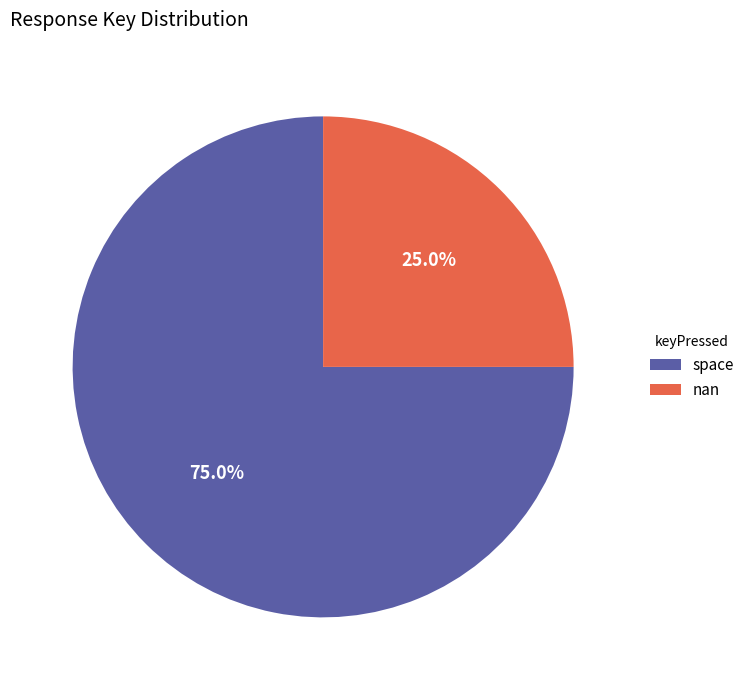

How many segments does this pie chart have?

2